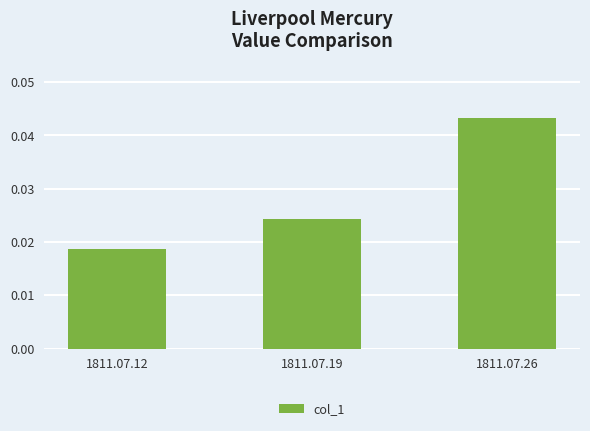

Does the chart contain any negative values?

No